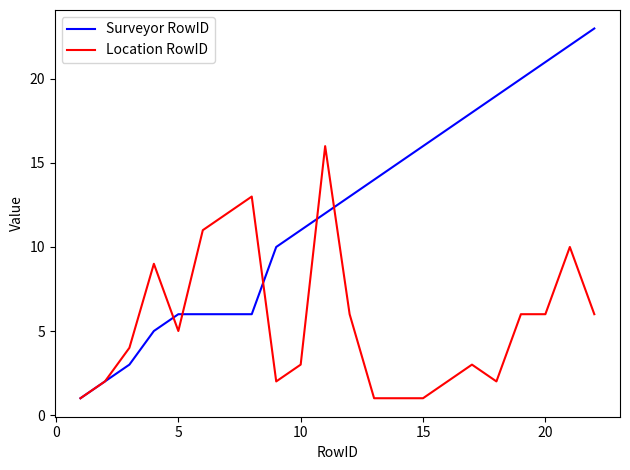

List the series in order of their peak value, lowest first.

Location RowID, Surveyor RowID